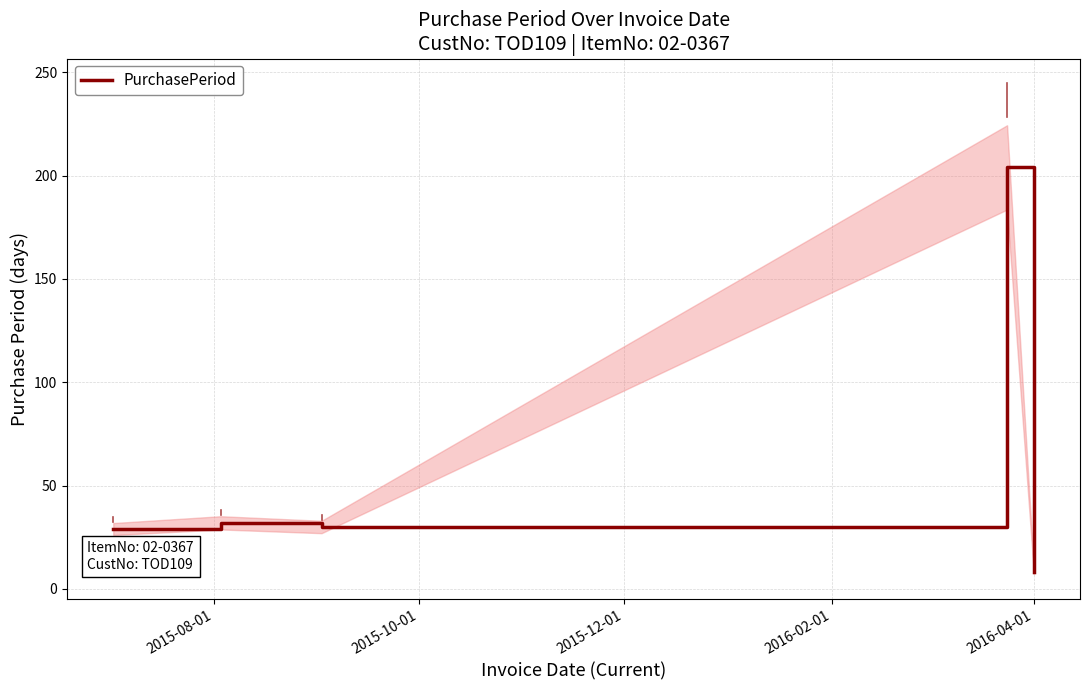

What is the maximum value for PurchasePeriod?

204